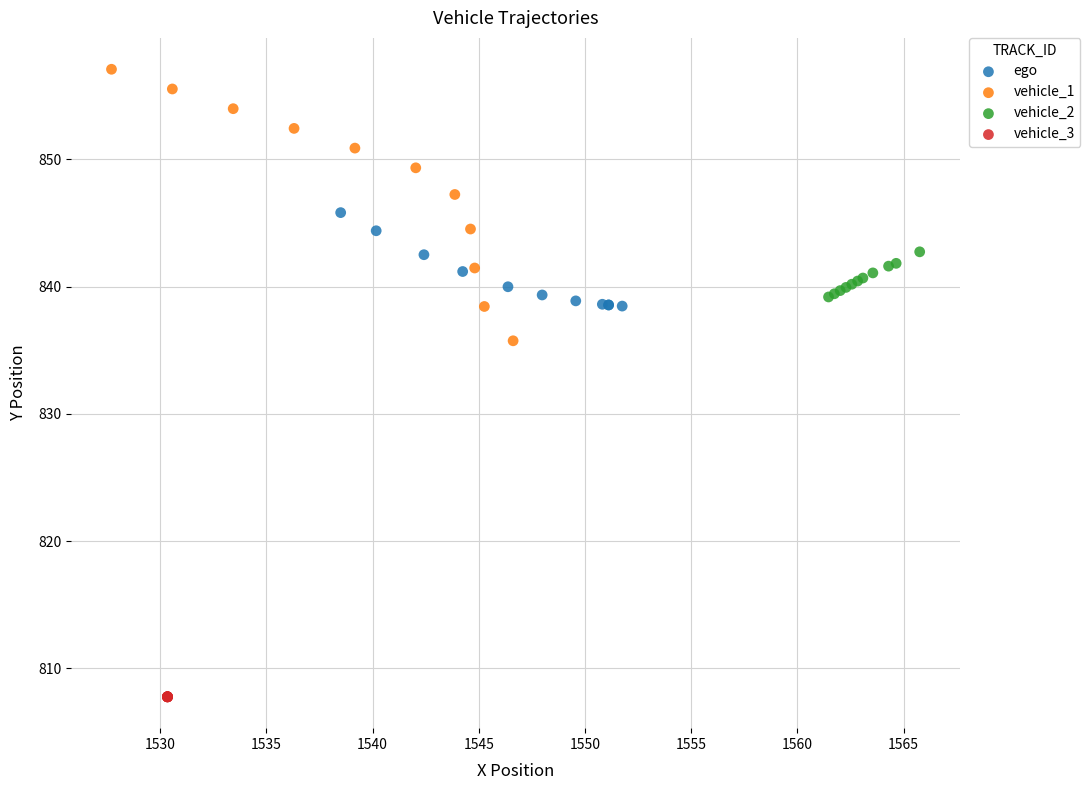

Which series contains the lowest Y value?

vehicle_3